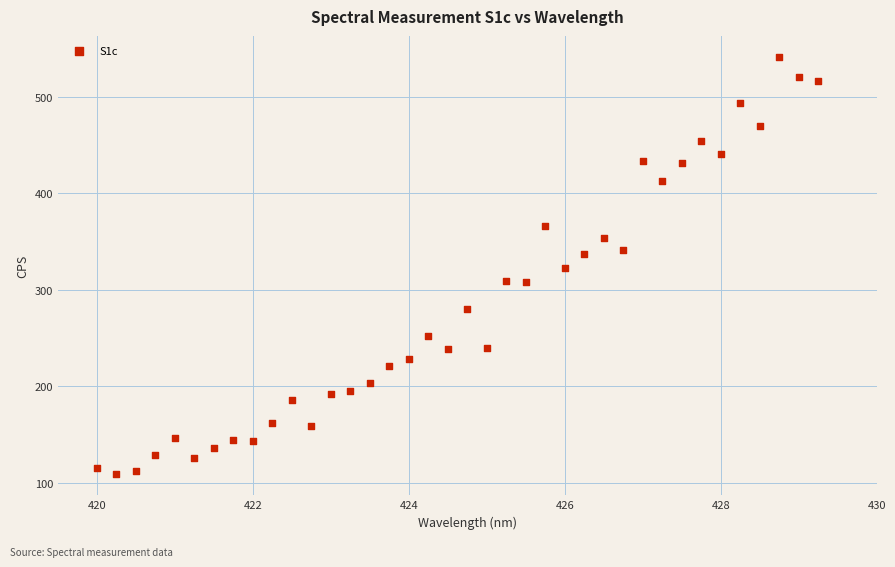

What is the range of X values (max minus min)?

9.2